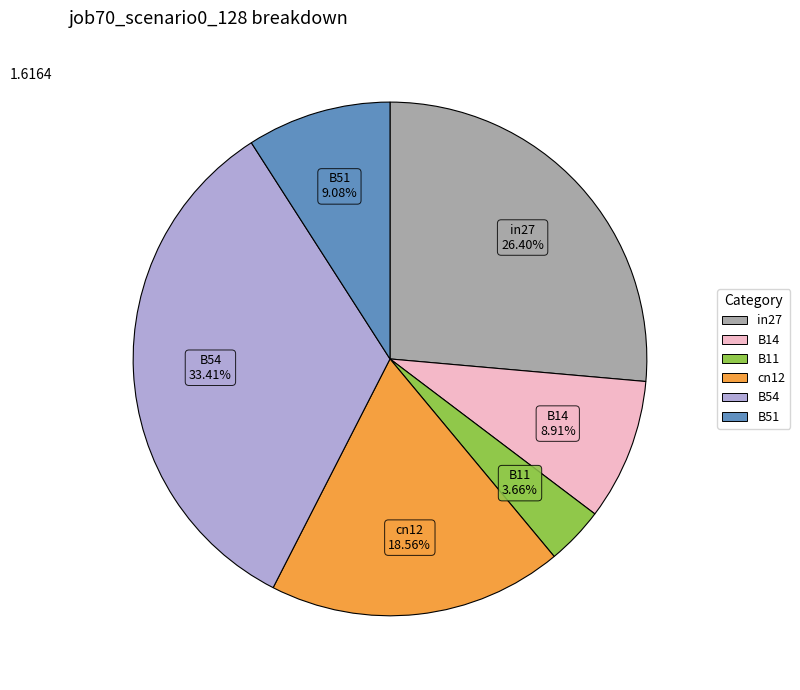

Does any single category account for the majority?

No